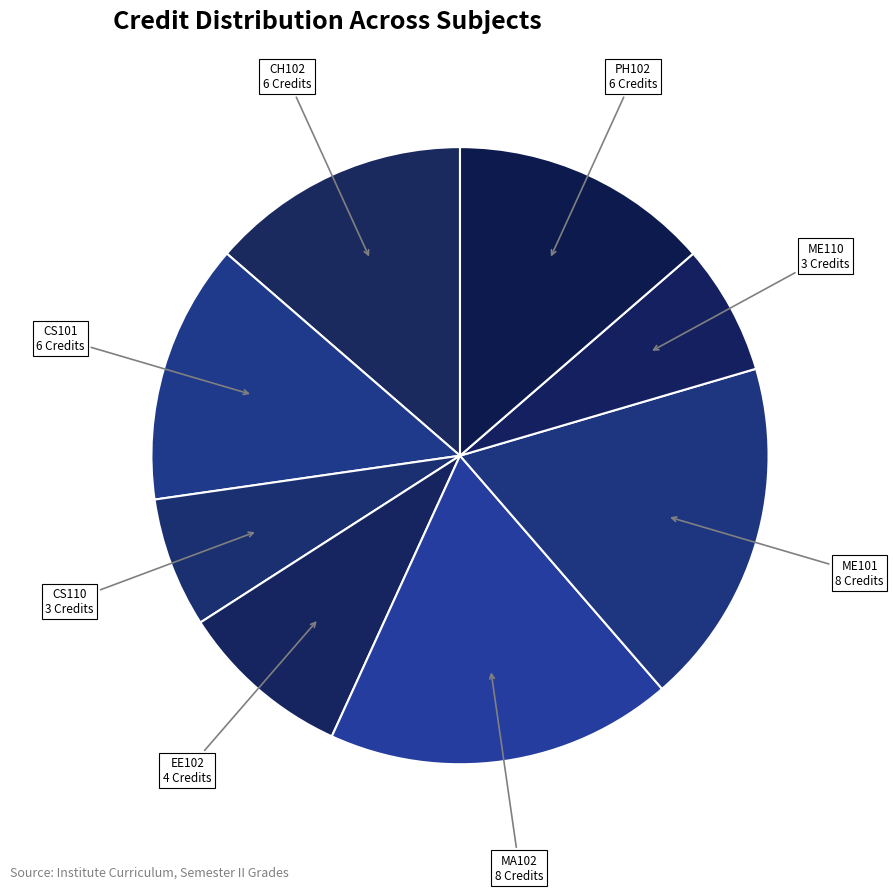

True or false: CH102 accounts for 14% of the total.

True